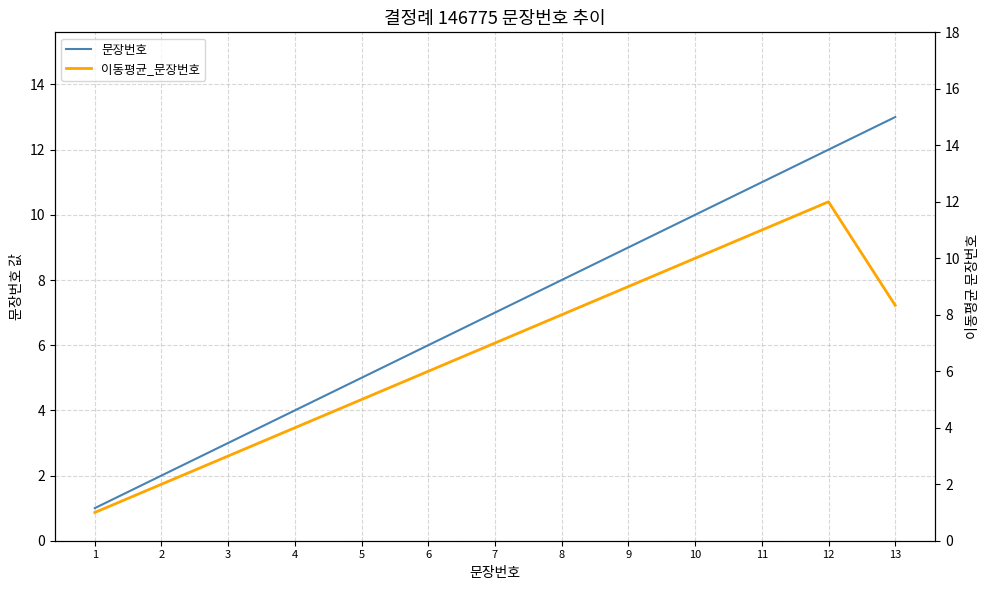

Reading left to right, what are all the values shown in this chart?

문장번호: 1=1.0	2=2.0	3=3.0	4=4.0	5=5.0	6=6.0	7=7.0	8=8.0	9=9.0	10=10.0	11=11.0	12=12.0	13=13.0
이동평균_문장번호: 1=1.0	2=2.0	3=3.0	4=4.0	5=5.0	6=6.0	7=7.0	8=8.0	9=9.0	10=10.0	11=11.0	12=12.0	13=8.3